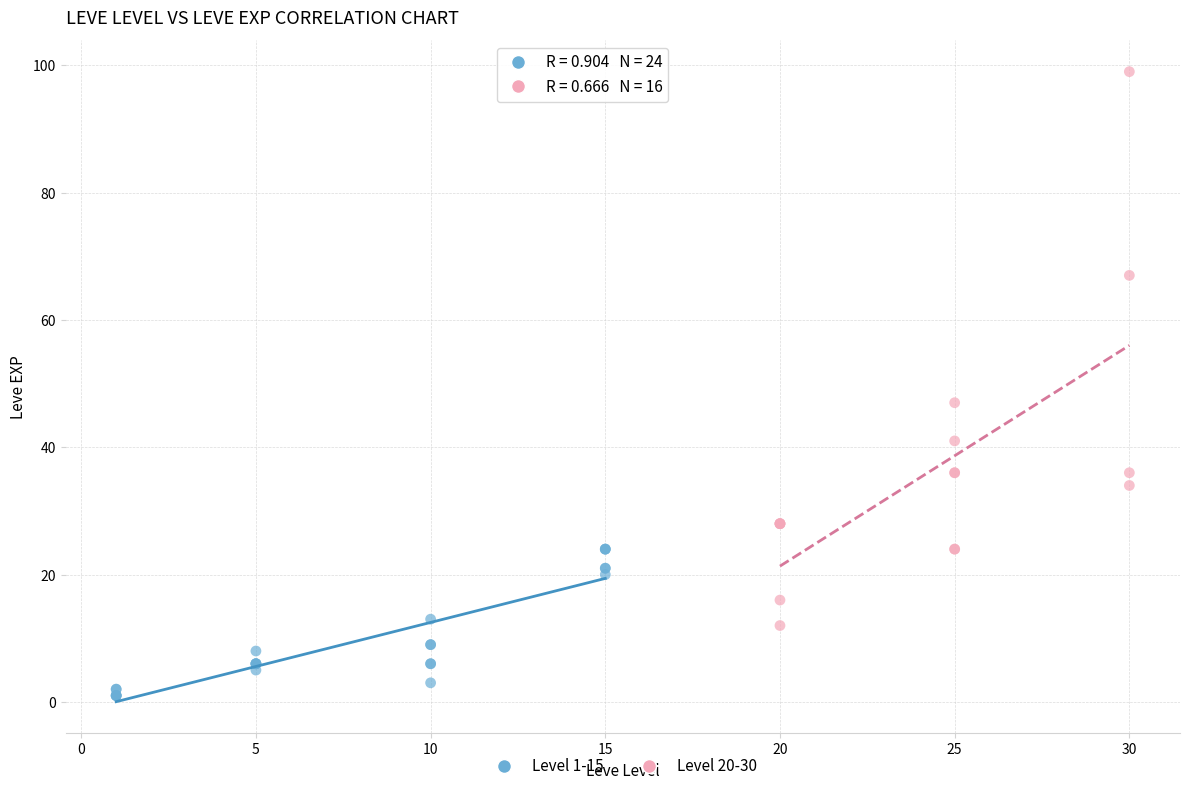

Which series has the largest Y range (max minus min)?

Level 20-30